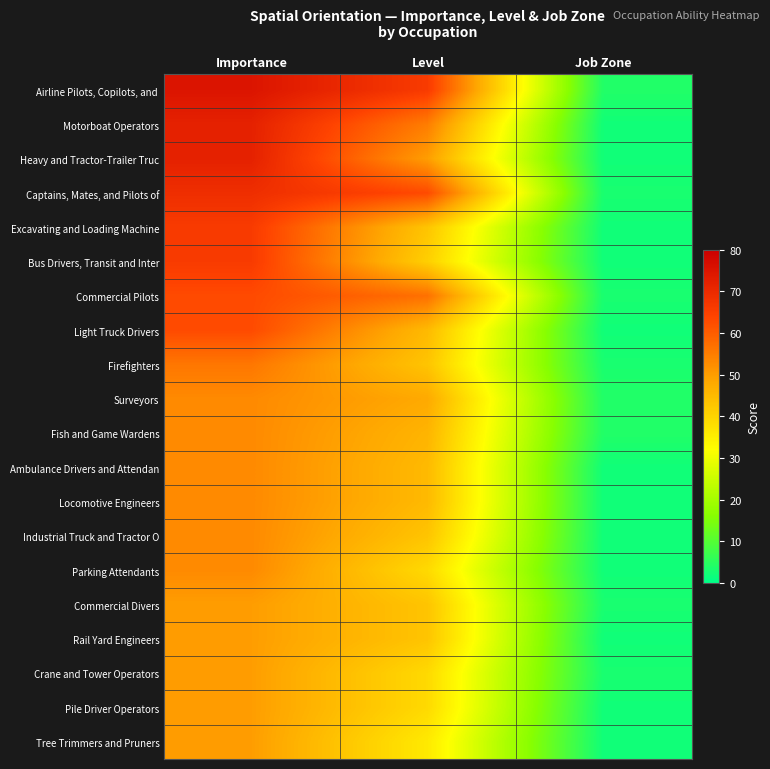

Rank the series at Job Zone from lowest to highest value.

Motorboat Operators, Heavy and Tractor-Trailer Truc, Excavating and Loading Machine, Bus Drivers, Transit and Inter, Light Truck Drivers, Ambulance Drivers and Attendan, Locomotive Engineers, Industrial Truck and Tractor O, Parking Attendants, Rail Yard Engineers, Pile Driver Operators, Tree Trimmers and Pruners, Captains, Mates, and Pilots of, Commercial Pilots, Firefighters, Commercial Divers, Crane and Tower Operators, Airline Pilots, Copilots, and, Surveyors, Fish and Game Wardens